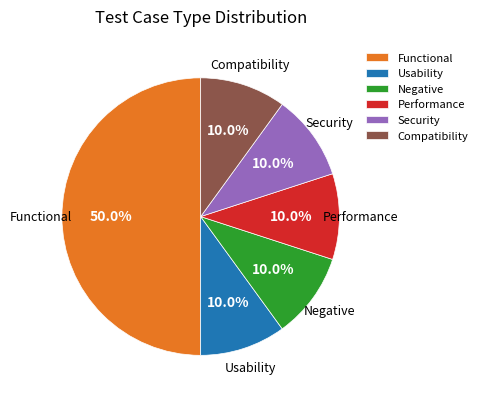

What is the largest slice in the pie chart?

Functional